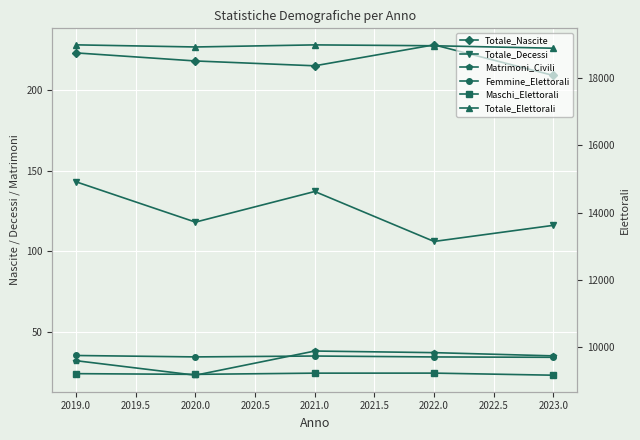

How many distinct data groups are displayed?

6